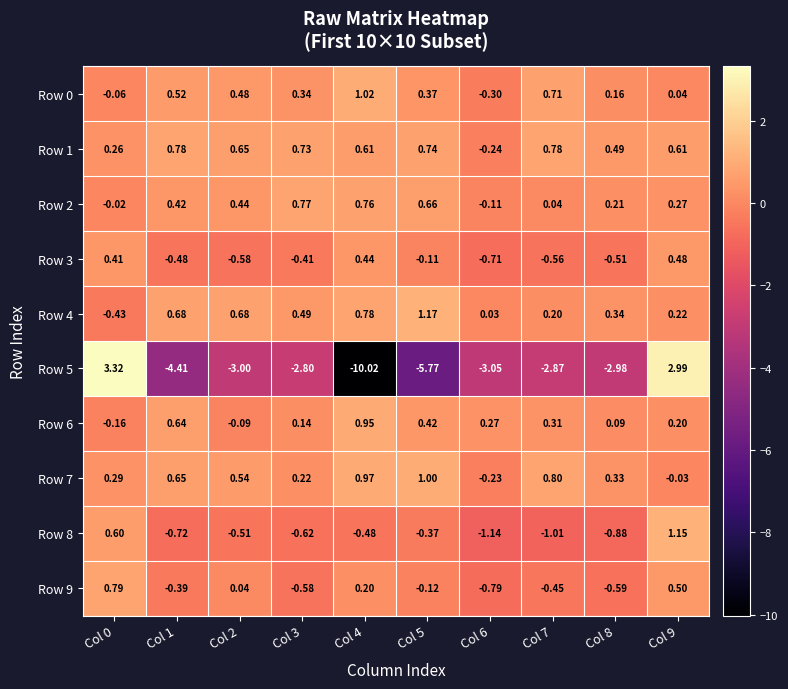

Is the value of Row 4 at Col 9 greater than the value of Row 9 at Col 9?

No